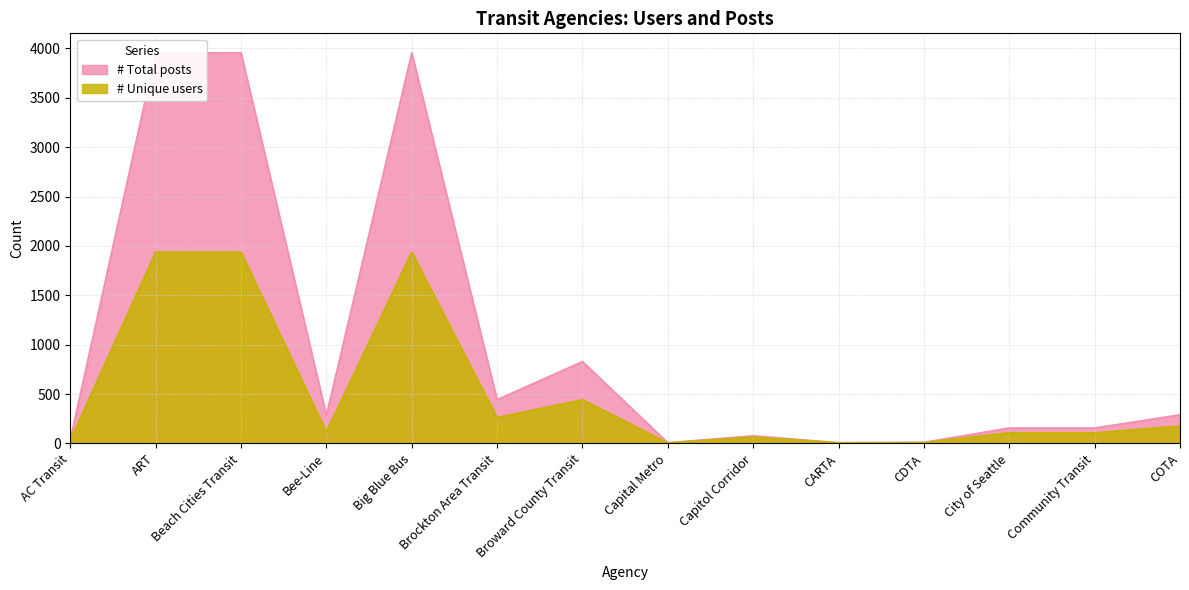

What is the label of the 8th point from the right?

Broward County Transit